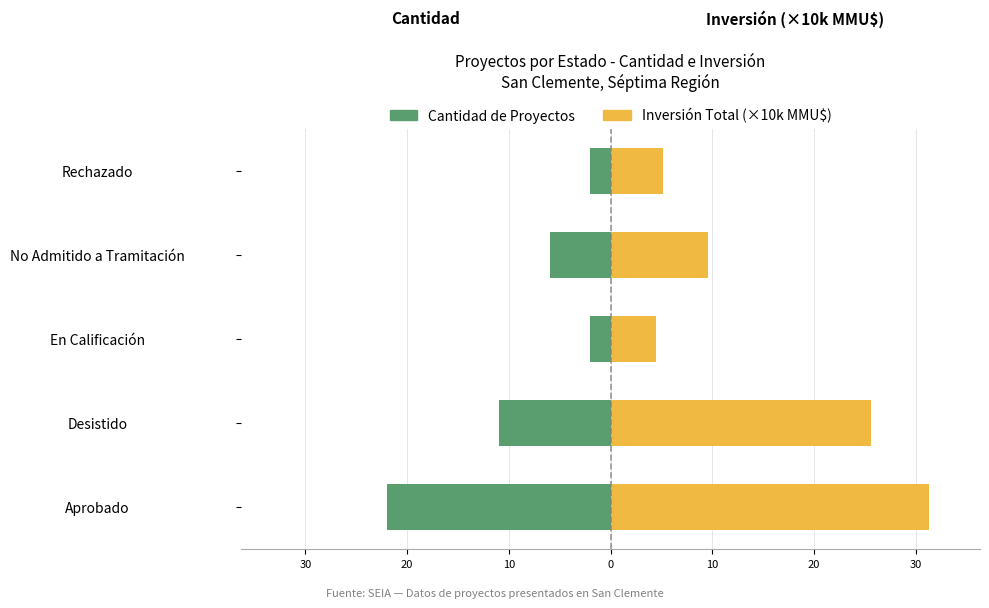

True or false: Inversión Total (×10,000 MMU$) has a value of 8.3 at Rechazado.

False